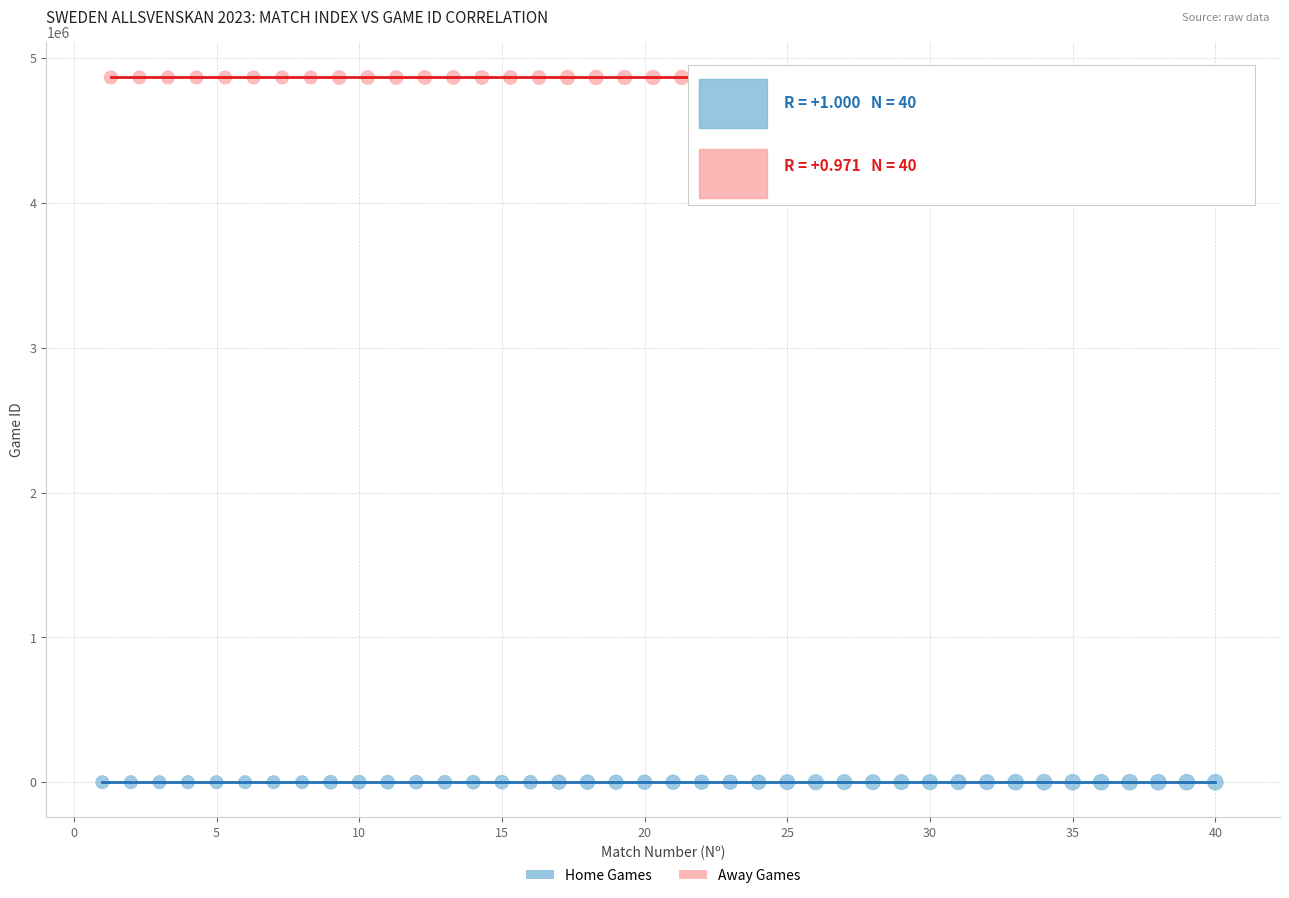

What are all the series names shown in the legend?

Home Games, Away Games